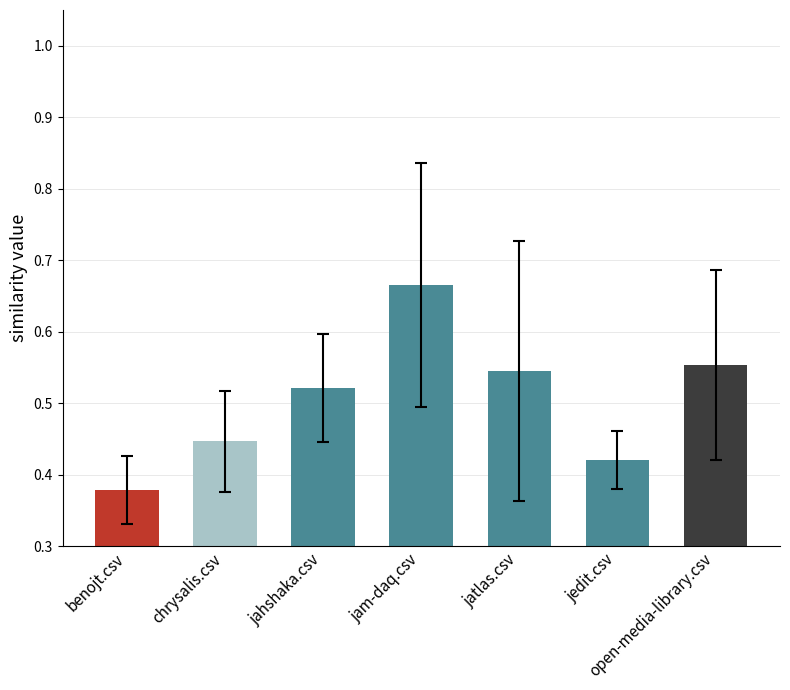

What is the value of the 5th bar from the left?

0.5